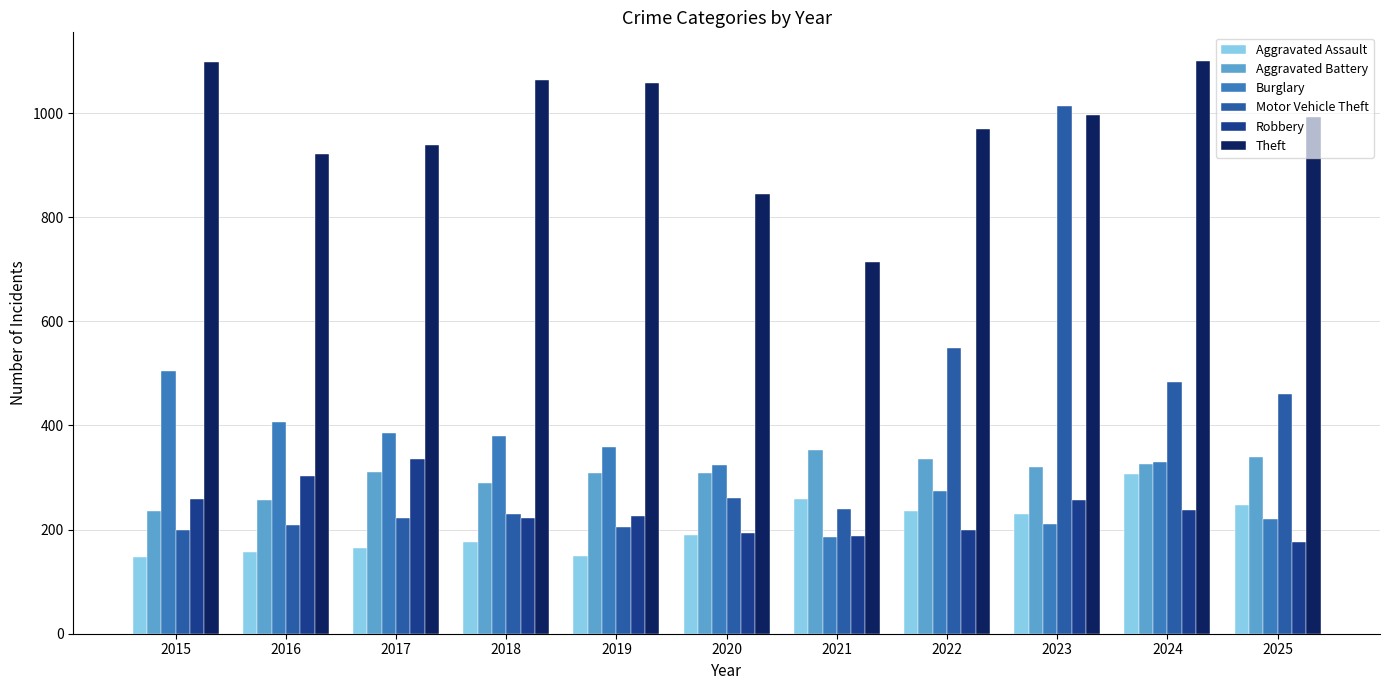

What is the value of the Aggravated Battery bar at the 8th from the left?

336